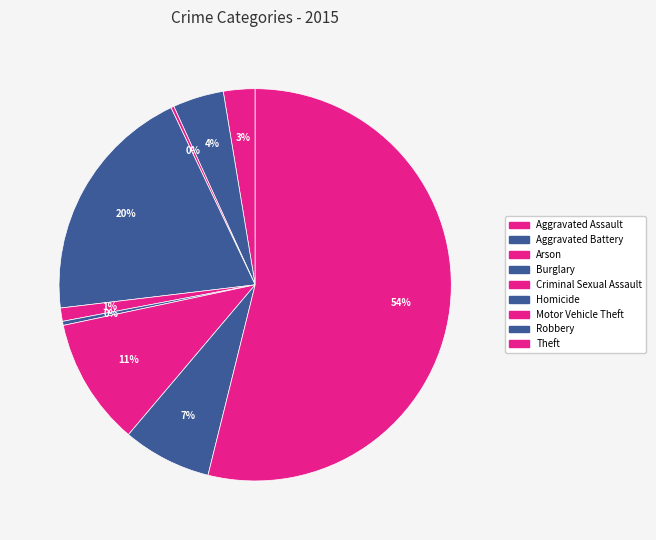

What is the largest slice in the pie chart?

Theft